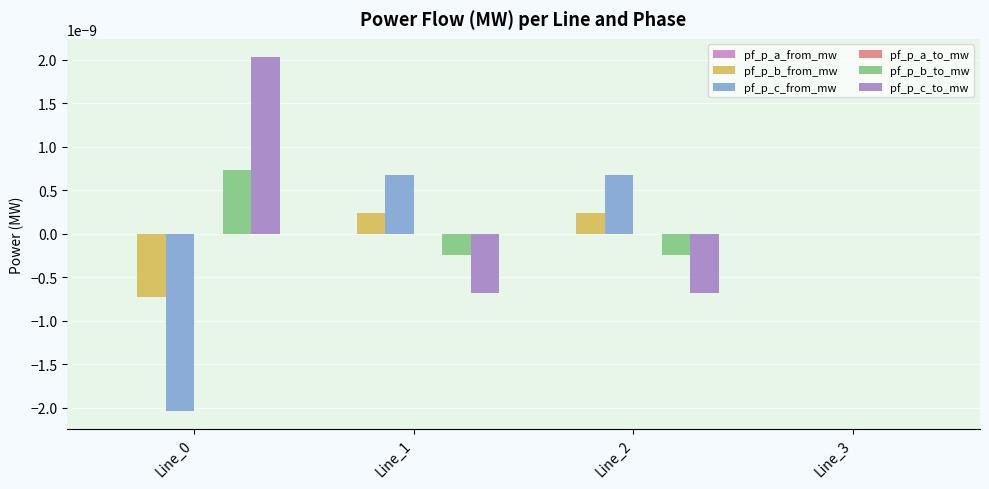

Is the value of pf_p_b_from_mw at Line_3 greater than the value of pf_p_c_to_mw at Line_1?

Yes